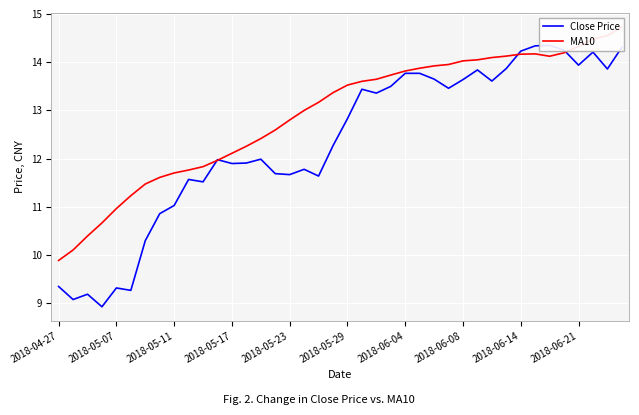

Rank the series by their average value, from lowest to highest.

Close Price, MA10